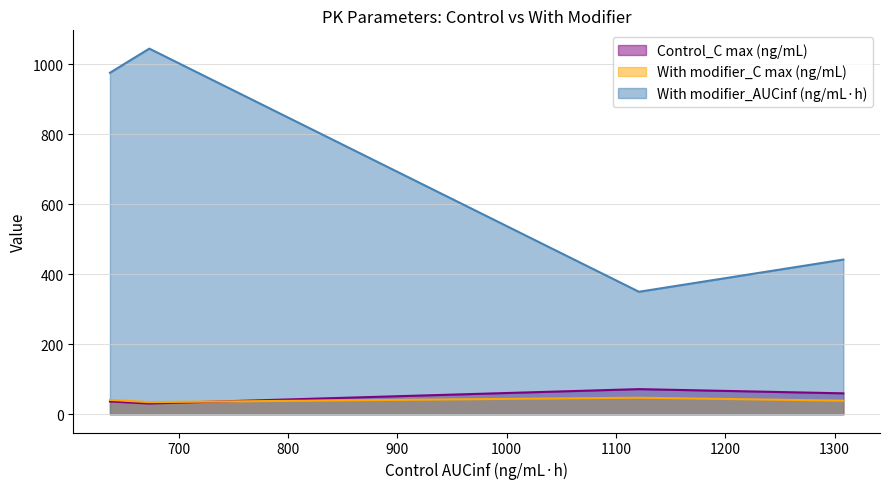

Which series has the widest spread of values?

With modifier_AUCinf (ng/mL·h)